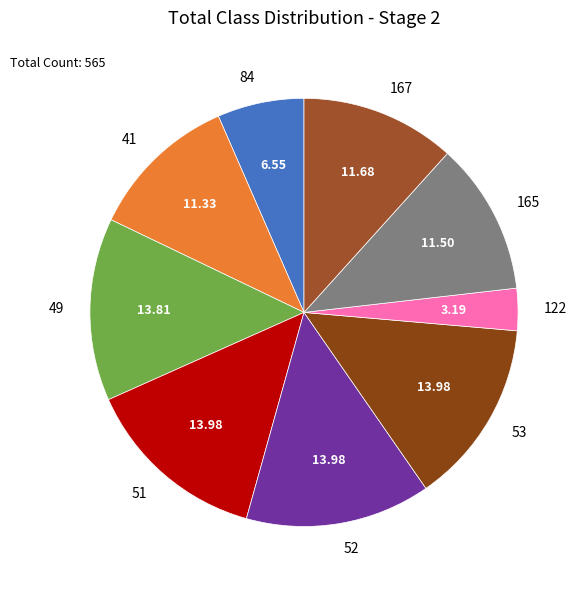

What is the ratio of the value at 167 to the value at 49?

0.8